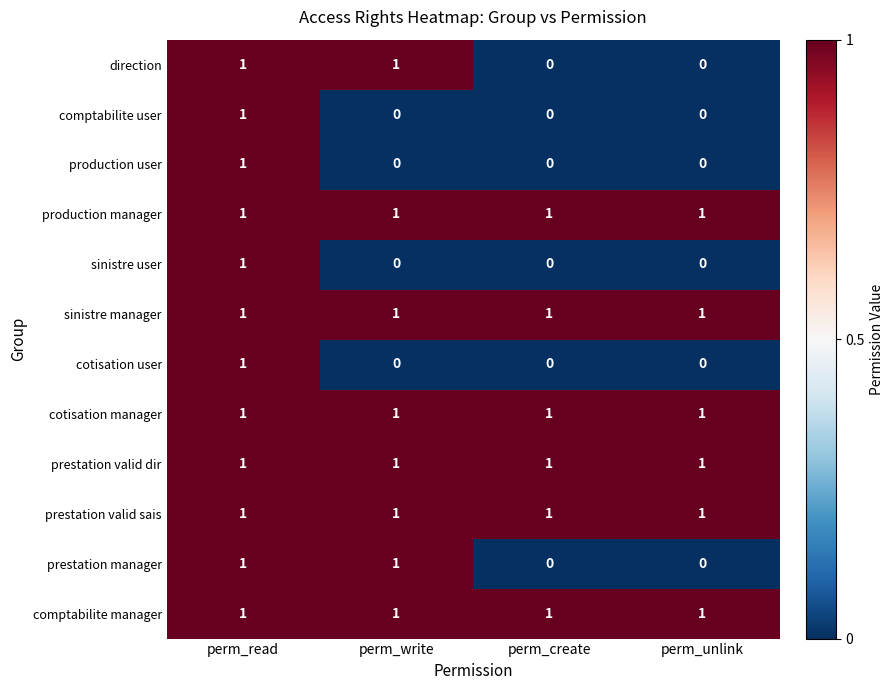

The value of cotisation user at perm_unlink is 0. True or false?

True